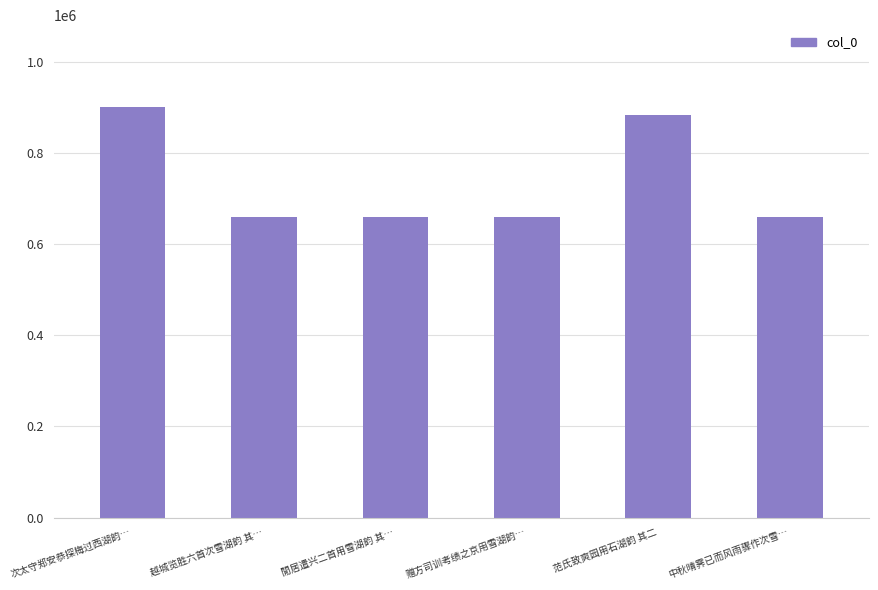

True or false: the data shows 899979 at 次太守郑安恭探梅过西湖韵….

True